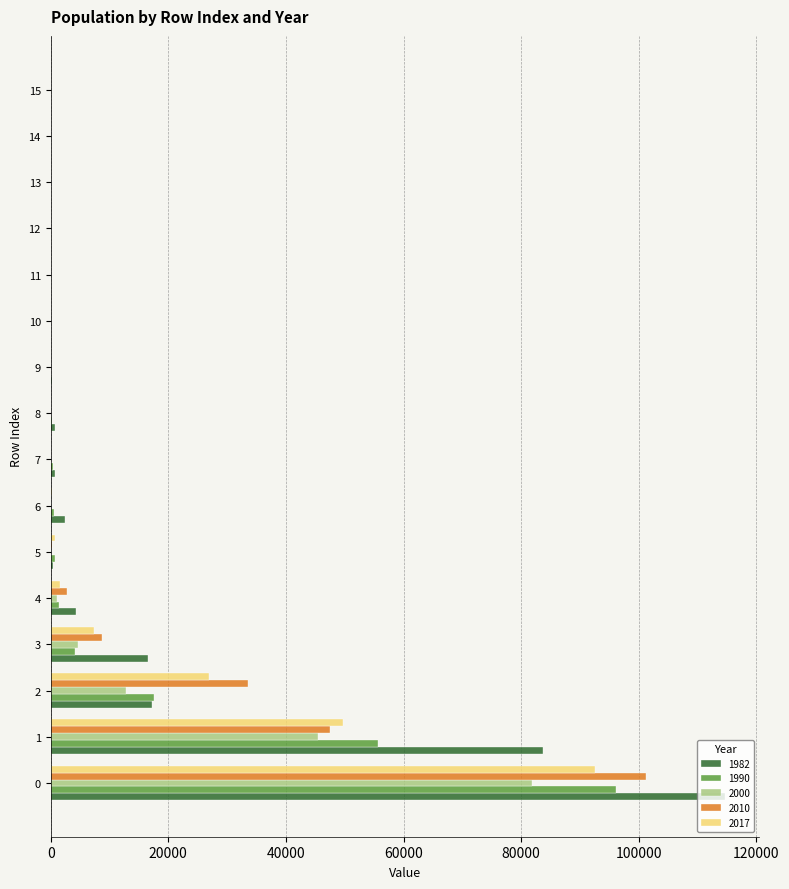

What is the total value across all series at 2?

108130.4